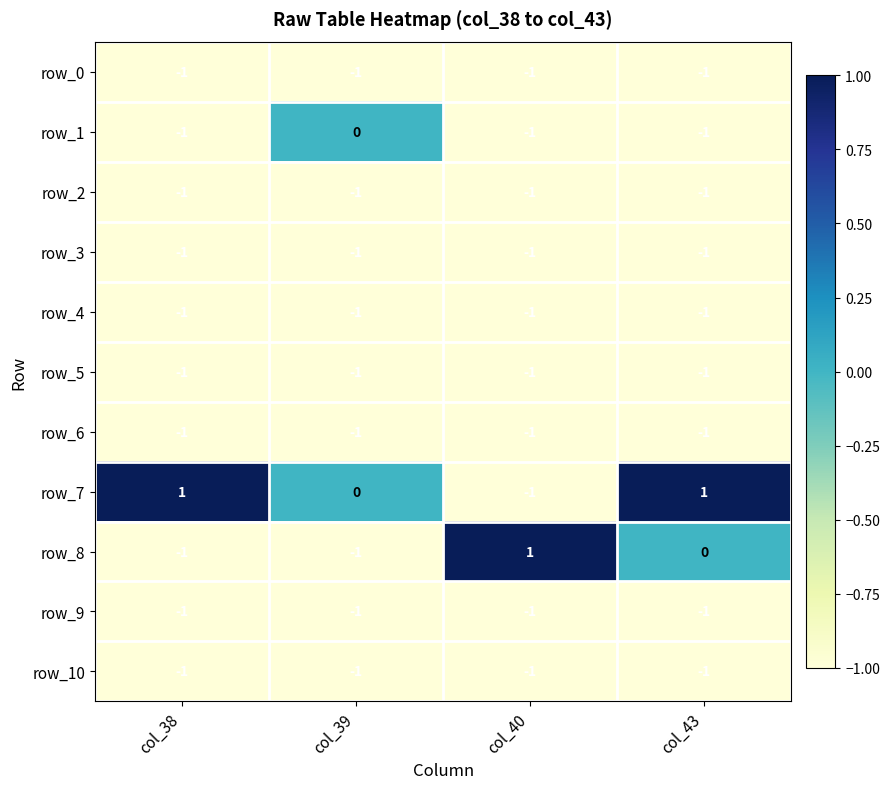

Reading left to right, what are all the values shown in this chart?

row_0: col_38=-1	col_39=-1	col_40=-1	col_43=-1
row_1: col_38=-1	col_39=0	col_40=-1	col_43=-1
row_2: col_38=-1	col_39=-1	col_40=-1	col_43=-1
row_3: col_38=-1	col_39=-1	col_40=-1	col_43=-1
row_4: col_38=-1	col_39=-1	col_40=-1	col_43=-1
row_5: col_38=-1	col_39=-1	col_40=-1	col_43=-1
row_6: col_38=-1	col_39=-1	col_40=-1	col_43=-1
row_7: col_38=1	col_39=0	col_40=-1	col_43=1
row_8: col_38=-1	col_39=-1	col_40=1	col_43=0
row_9: col_38=-1	col_39=-1	col_40=-1	col_43=-1
row_10: col_38=-1	col_39=-1	col_40=-1	col_43=-1